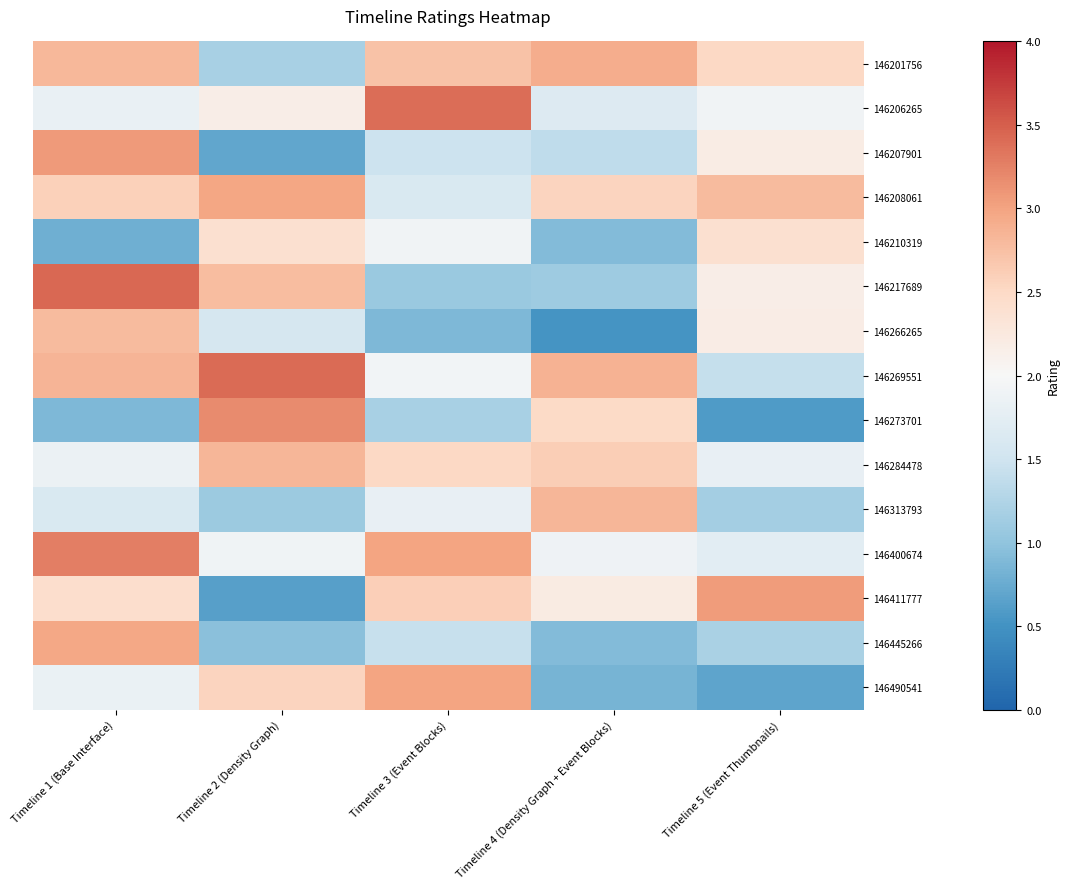

Reading left to right, what are all the values shown in this chart?

146201756: Timeline 1 (Base Interface)=2.8	Timeline 2 (Density Graph)=1.2	Timeline 3 (Event Blocks)=2.7	Timeline 4 (Density Graph + Event Blocks)=2.9	Timeline 5 (Event Thumbnails)=2.5
146206265: Timeline 1 (Base Interface)=1.8	Timeline 2 (Density Graph)=2.2	Timeline 3 (Event Blocks)=3.4	Timeline 4 (Density Graph + Event Blocks)=1.7	Timeline 5 (Event Thumbnails)=1.9
146207901: Timeline 1 (Base Interface)=3.1	Timeline 2 (Density Graph)=0.7	Timeline 3 (Event Blocks)=1.5	Timeline 4 (Density Graph + Event Blocks)=1.4	Timeline 5 (Event Thumbnails)=2.2
146208061: Timeline 1 (Base Interface)=2.6	Timeline 2 (Density Graph)=3.0	Timeline 3 (Event Blocks)=1.6	Timeline 4 (Density Graph + Event Blocks)=2.5	Timeline 5 (Event Thumbnails)=2.8
146210319: Timeline 1 (Base Interface)=0.8	Timeline 2 (Density Graph)=2.4	Timeline 3 (Event Blocks)=1.9	Timeline 4 (Density Graph + Event Blocks)=0.9	Timeline 5 (Event Thumbnails)=2.4
146217689: Timeline 1 (Base Interface)=3.4	Timeline 2 (Density Graph)=2.8	Timeline 3 (Event Blocks)=1.1	Timeline 4 (Density Graph + Event Blocks)=1.1	Timeline 5 (Event Thumbnails)=2.2
146266265: Timeline 1 (Base Interface)=2.8	Timeline 2 (Density Graph)=1.6	Timeline 3 (Event Blocks)=0.9	Timeline 4 (Density Graph + Event Blocks)=0.5	Timeline 5 (Event Thumbnails)=2.2
146269551: Timeline 1 (Base Interface)=2.9	Timeline 2 (Density Graph)=3.4	Timeline 3 (Event Blocks)=1.9	Timeline 4 (Density Graph + Event Blocks)=2.9	Timeline 5 (Event Thumbnails)=1.4
146273701: Timeline 1 (Base Interface)=0.9	Timeline 2 (Density Graph)=3.2	Timeline 3 (Event Blocks)=1.2	Timeline 4 (Density Graph + Event Blocks)=2.5	Timeline 5 (Event Thumbnails)=0.6
146284478: Timeline 1 (Base Interface)=1.9	Timeline 2 (Density Graph)=2.8	Timeline 3 (Event Blocks)=2.5	Timeline 4 (Density Graph + Event Blocks)=2.6	Timeline 5 (Event Thumbnails)=1.8
146313793: Timeline 1 (Base Interface)=1.6	Timeline 2 (Density Graph)=1.1	Timeline 3 (Event Blocks)=1.8	Timeline 4 (Density Graph + Event Blocks)=2.8	Timeline 5 (Event Thumbnails)=1.1
146400674: Timeline 1 (Base Interface)=3.3	Timeline 2 (Density Graph)=1.9	Timeline 3 (Event Blocks)=3.0	Timeline 4 (Density Graph + Event Blocks)=1.9	Timeline 5 (Event Thumbnails)=1.7
146411777: Timeline 1 (Base Interface)=2.4	Timeline 2 (Density Graph)=0.6	Timeline 3 (Event Blocks)=2.6	Timeline 4 (Density Graph + Event Blocks)=2.2	Timeline 5 (Event Thumbnails)=3.1
146445266: Timeline 1 (Base Interface)=3.0	Timeline 2 (Density Graph)=1.0	Timeline 3 (Event Blocks)=1.4	Timeline 4 (Density Graph + Event Blocks)=0.9	Timeline 5 (Event Thumbnails)=1.2
146490541: Timeline 1 (Base Interface)=1.8	Timeline 2 (Density Graph)=2.5	Timeline 3 (Event Blocks)=3.0	Timeline 4 (Density Graph + Event Blocks)=0.8	Timeline 5 (Event Thumbnails)=0.7